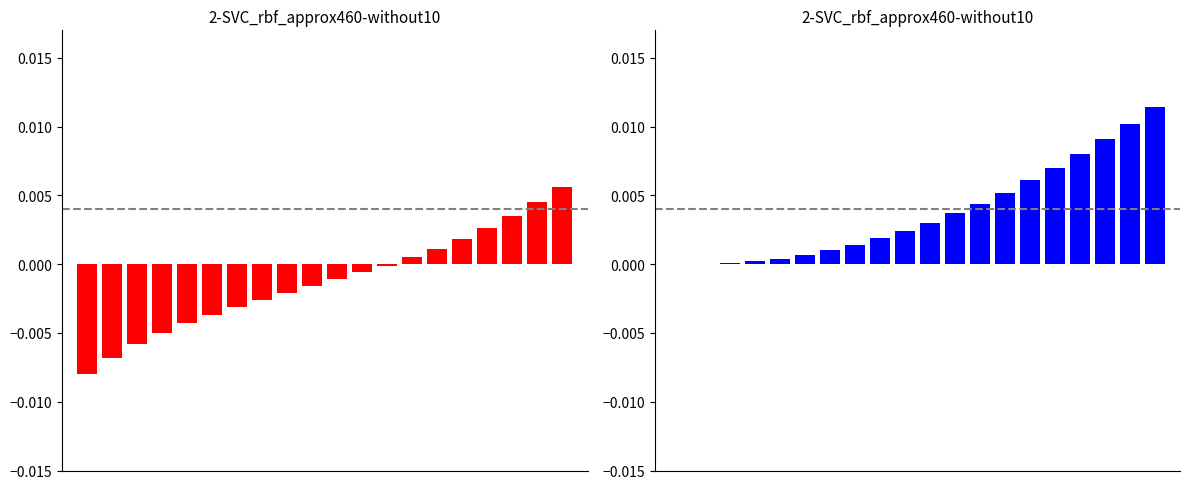

List the labels in order of predicted_total_deaths_lower value, largest first.

19, 18, 17, 16, 15, 14, 13, 12, 11, 10, 9, 8, 7, 6, 5, 4, 3, 2, 0, 1